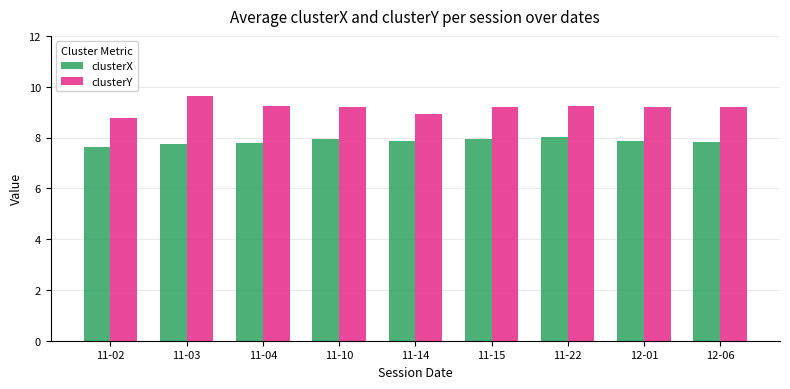

What are all the series names shown in the legend?

clusterX, clusterY